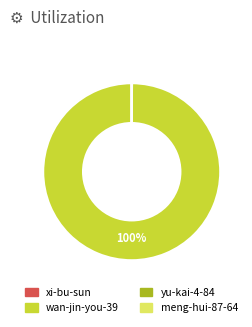

Does any single category account for the majority?

Yes